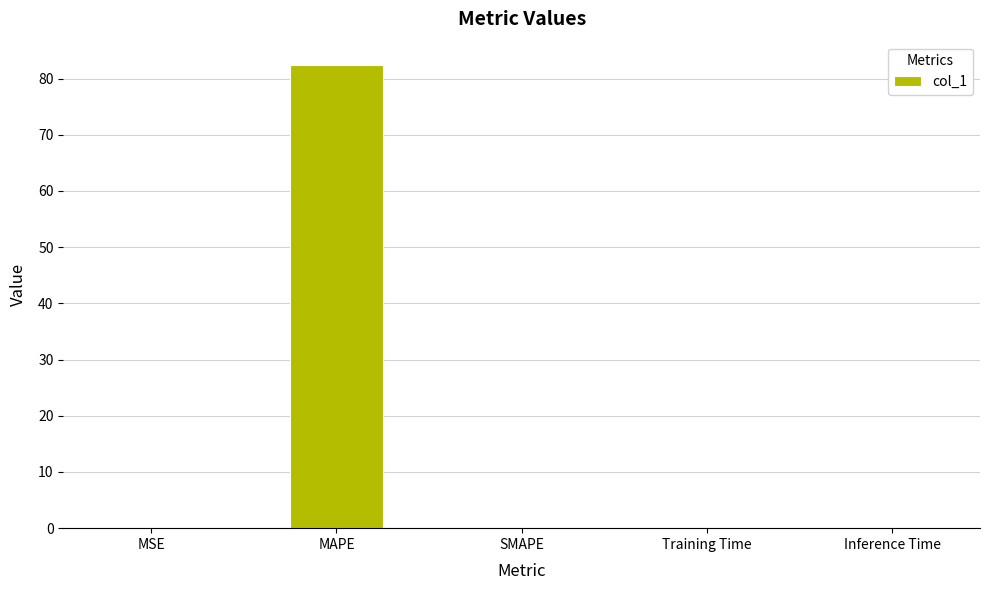

What is the difference between the values at Training Time and MAPE?

82.4